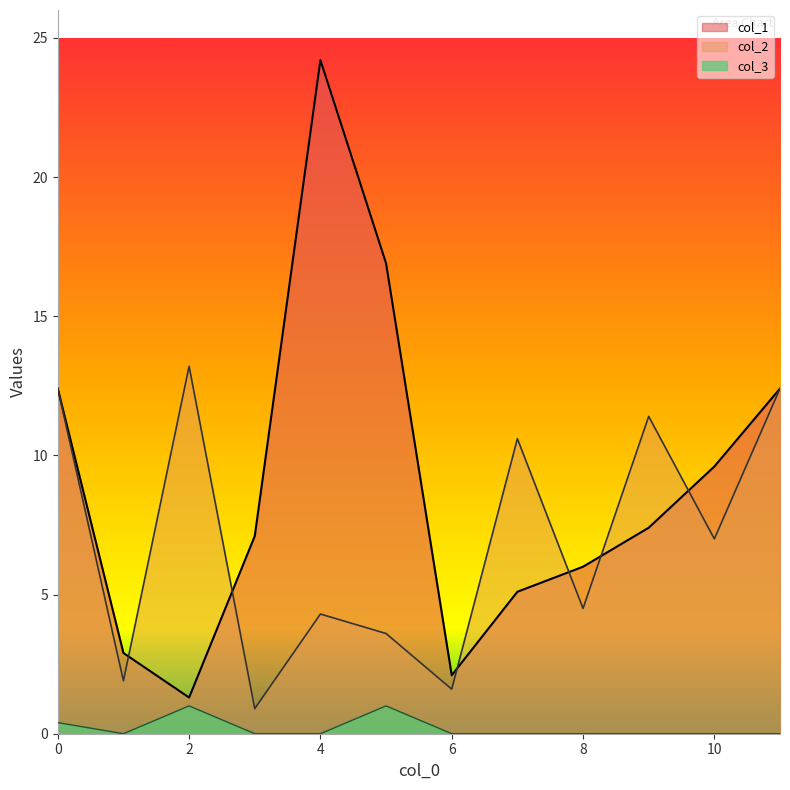

True or false: col_1 and col_3 intersect in this chart.

False